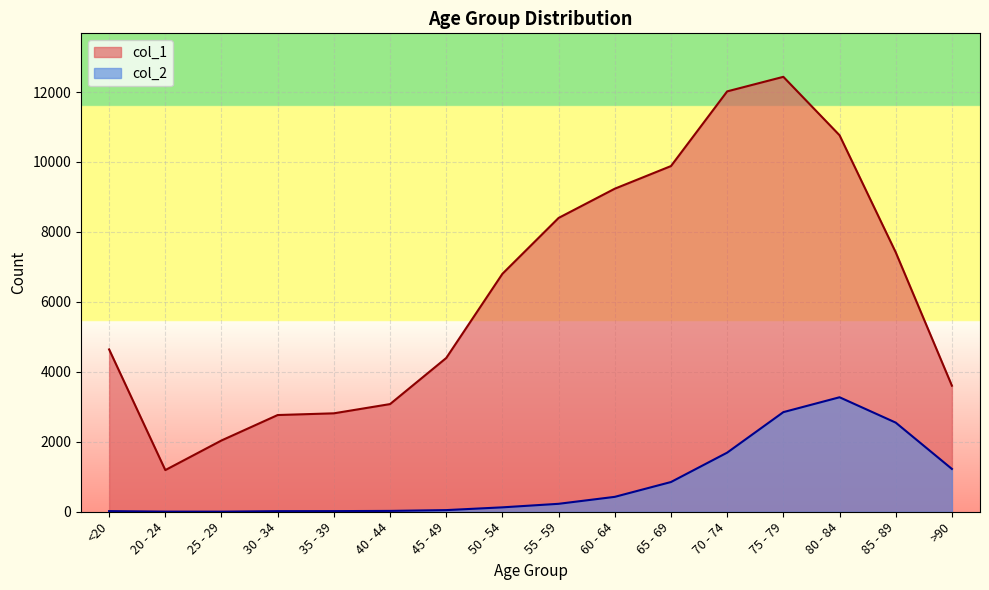

Where is the first local maximum for col_2?

80 - 84